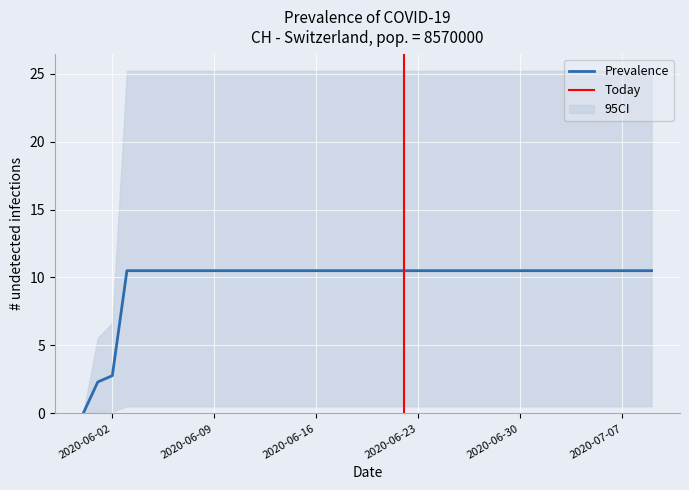

The chart shows a value of 10.5 at 2020-06-19. True or false?

True